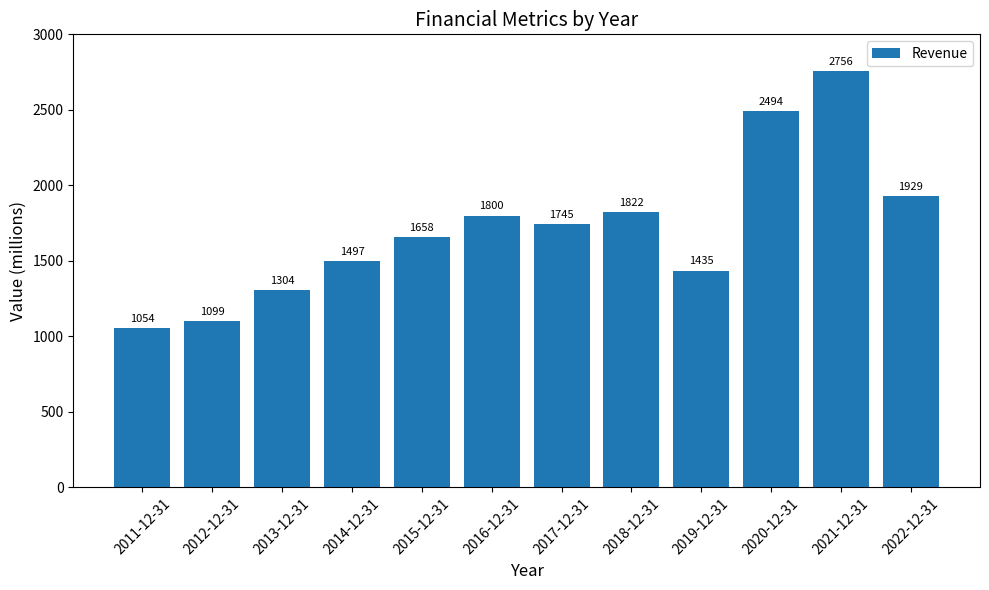

What is the label of the 5th bar from the left?

2015-12-31